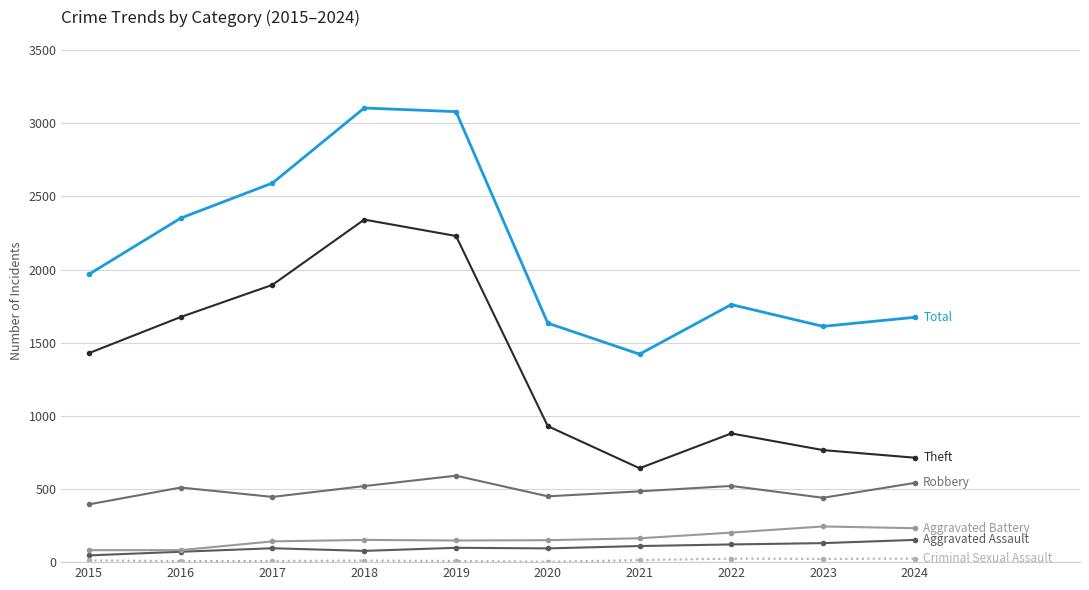

How many lines are shown in the chart?

6